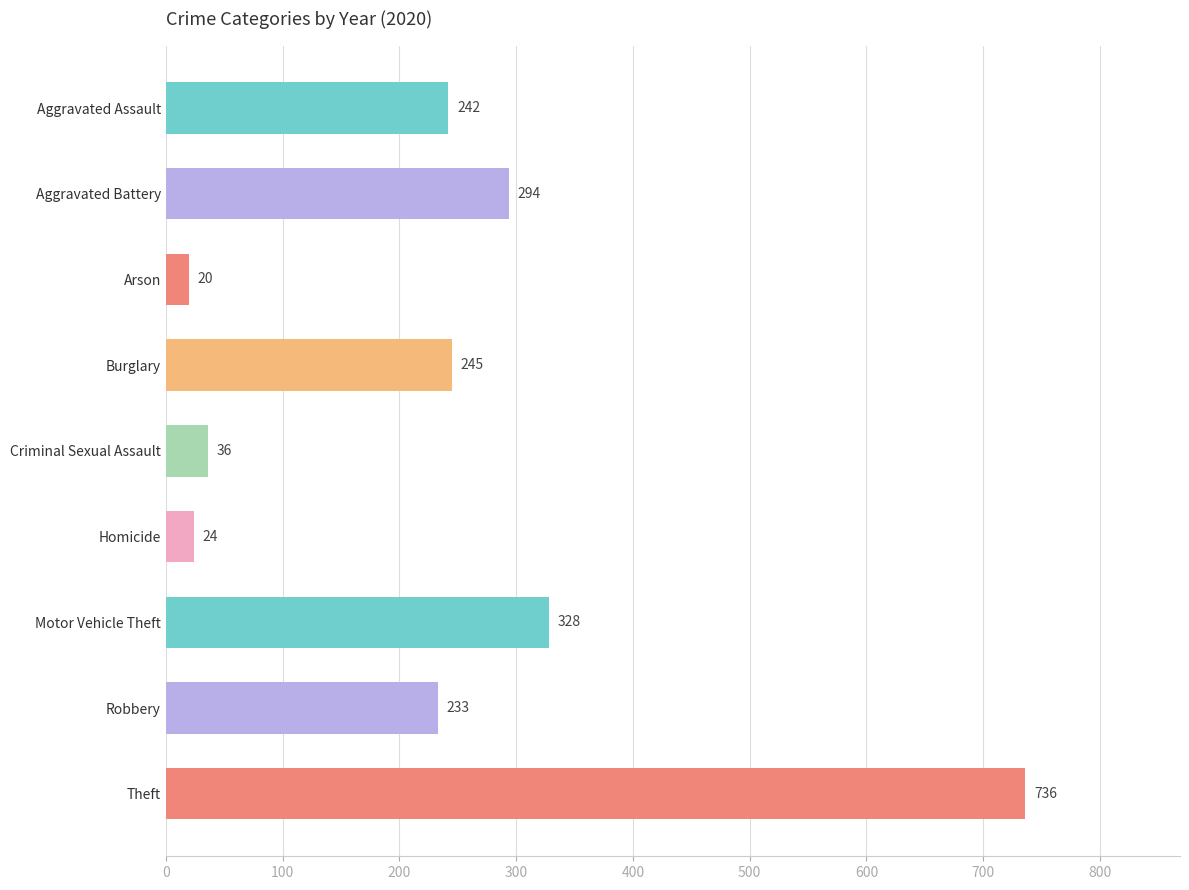

How many categories are shown in the chart?

9